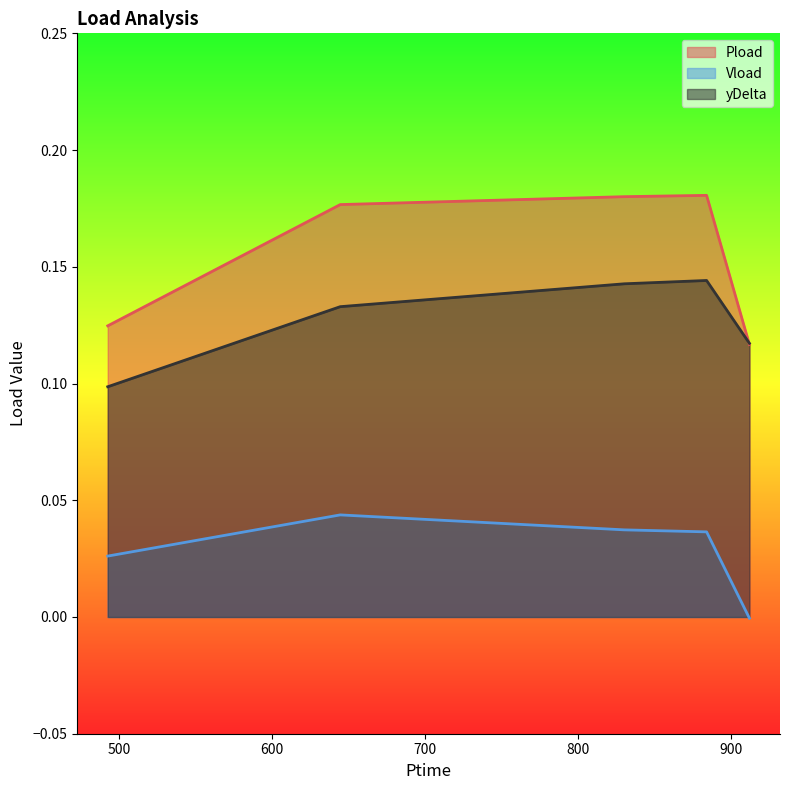

What is the average value of the yDelta series?

0.1